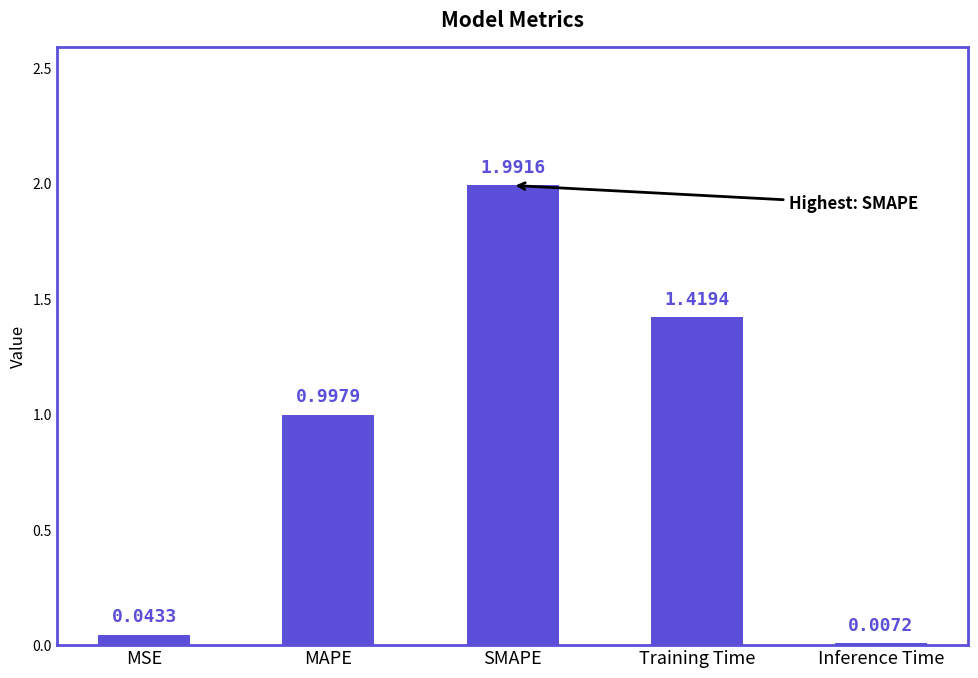

Where is the data nearest to the value 0?

Inference Time